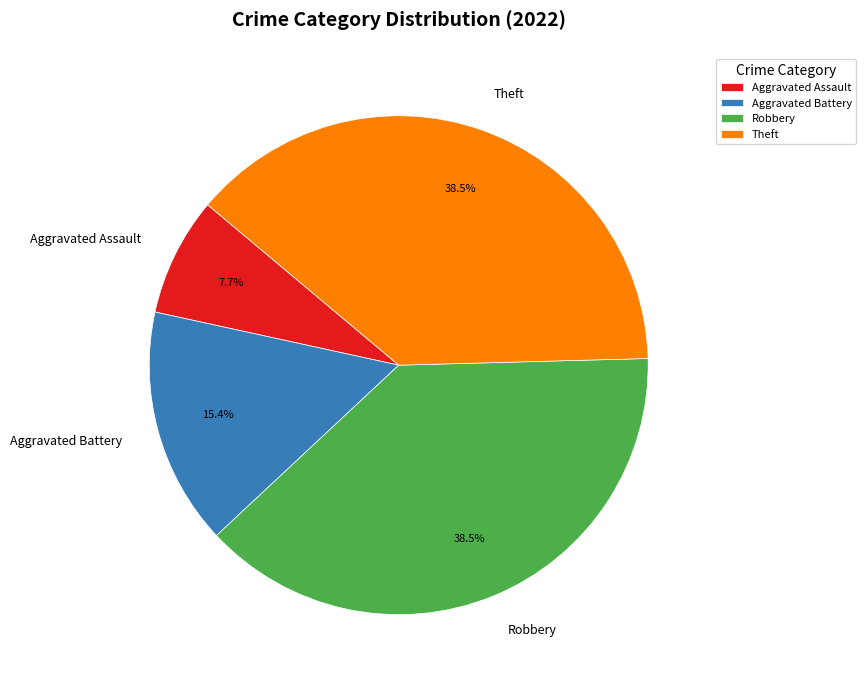

Which category has the smallest portion of the pie?

Aggravated Assault